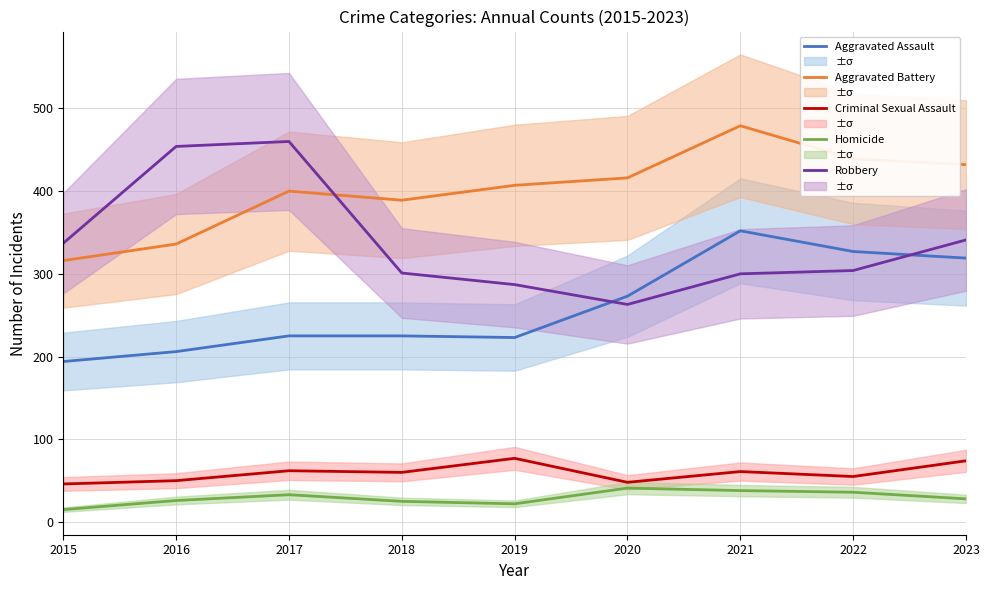

Rank the series by their maximum value, from highest to lowest.

Aggravated Battery, Robbery, Aggravated Assault, Criminal Sexual Assault, Homicide